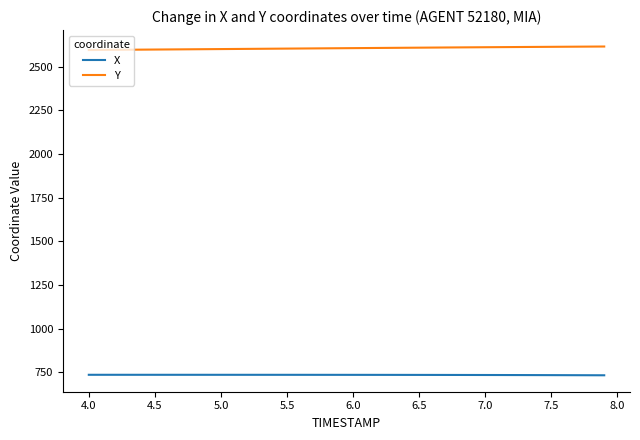

Which series has the largest total across all categories?

Y